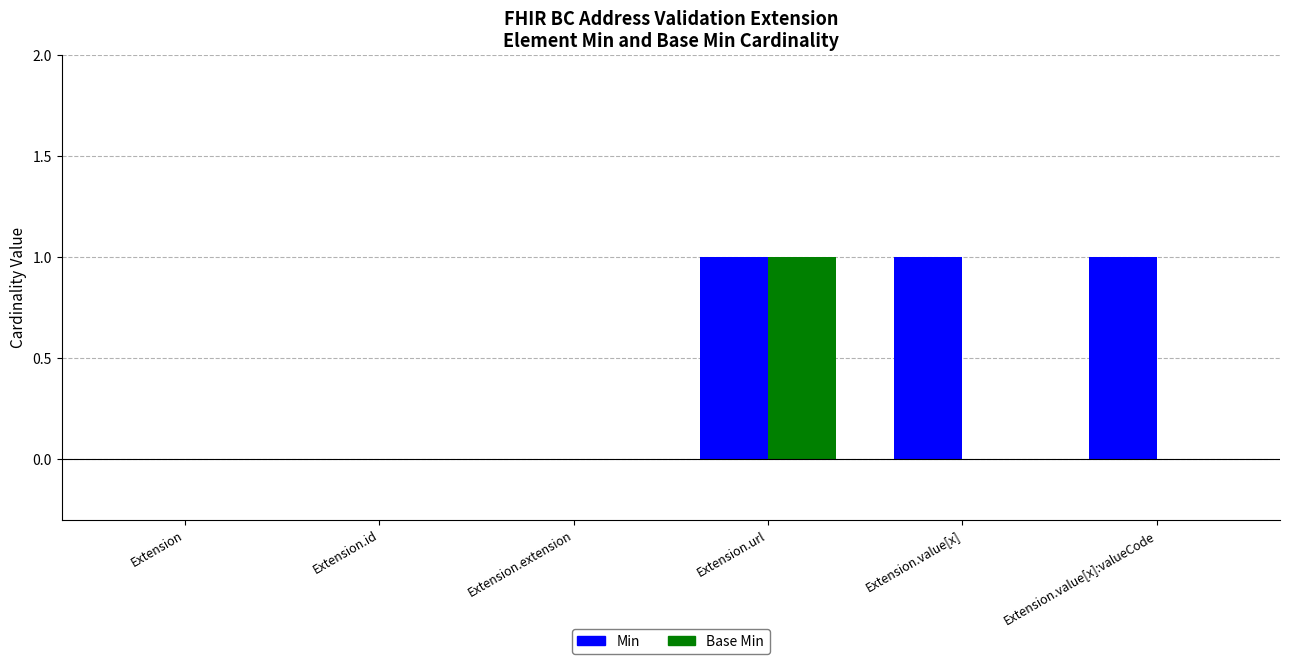

Which series changed the most between Extension.url and Extension.value[x]?

Base Min